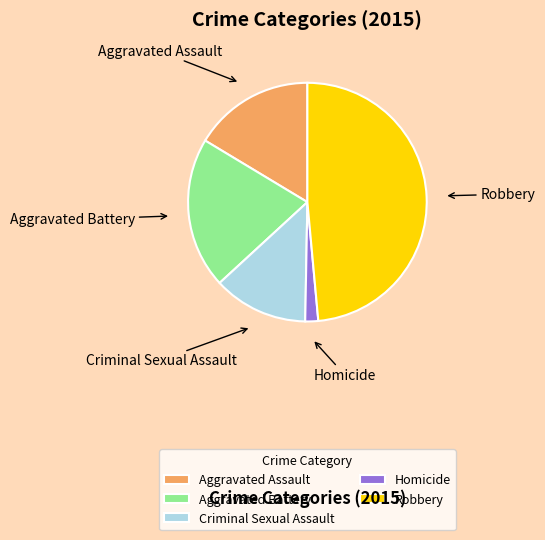

Is it true that Robbery is 35% of the pie?

False